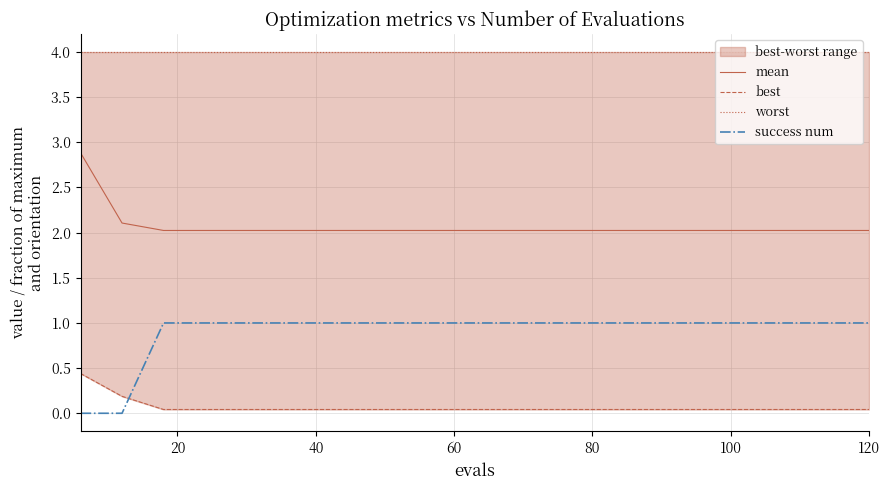

True or false: success num and mean intersect in this chart.

False